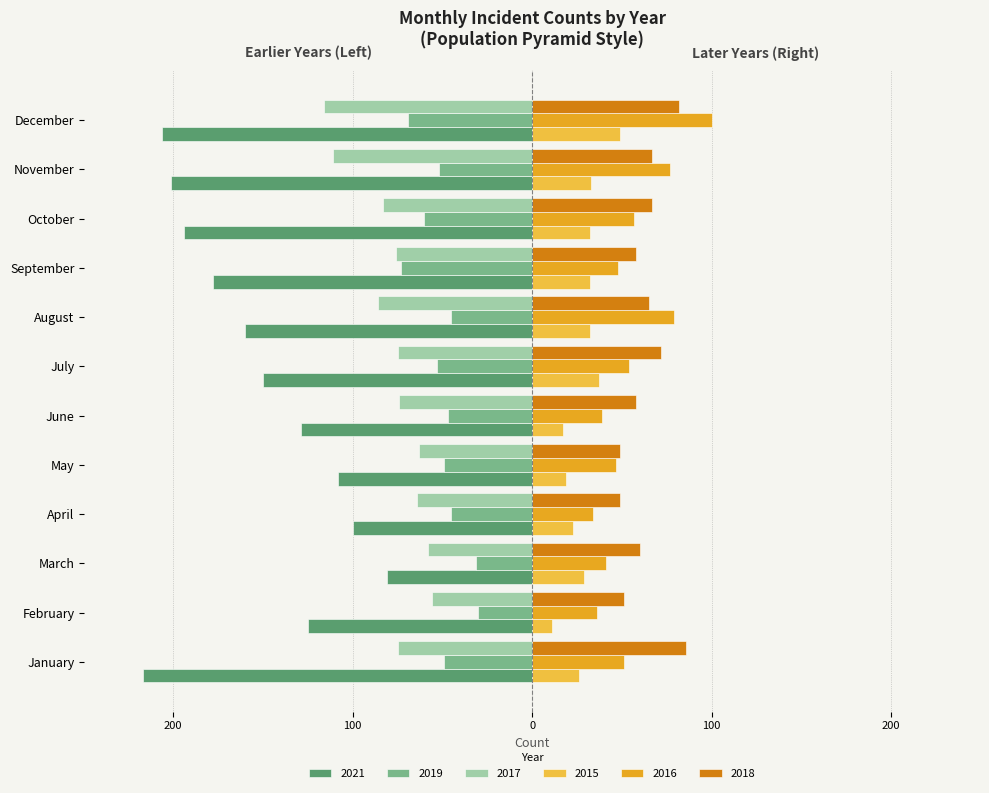

The 2021 series shows -129 at June. True or false?

True